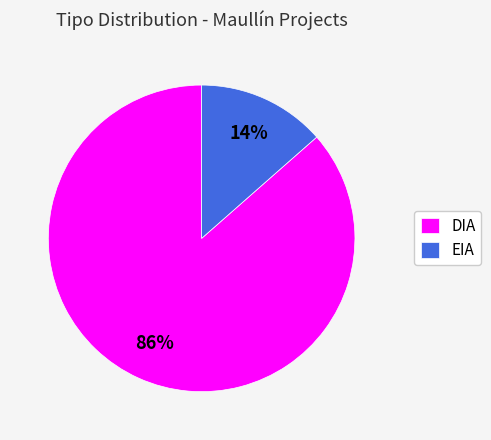

What is the ratio of the value at EIA to the value at DIA?

0.2